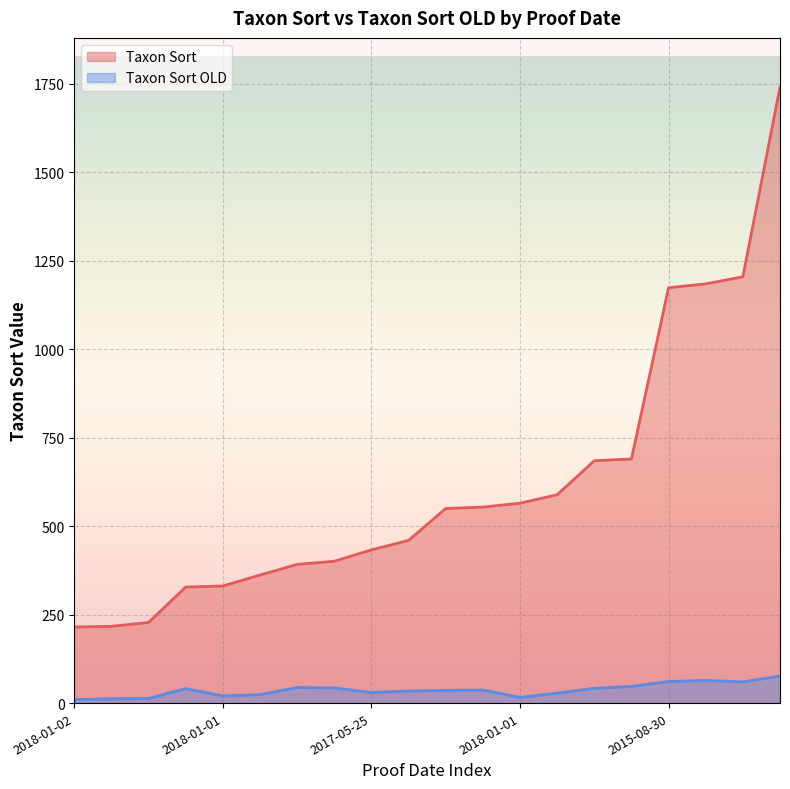

Rank the series at 2018-01-02 from highest to lowest value.

Taxon Sort, Taxon Sort OLD